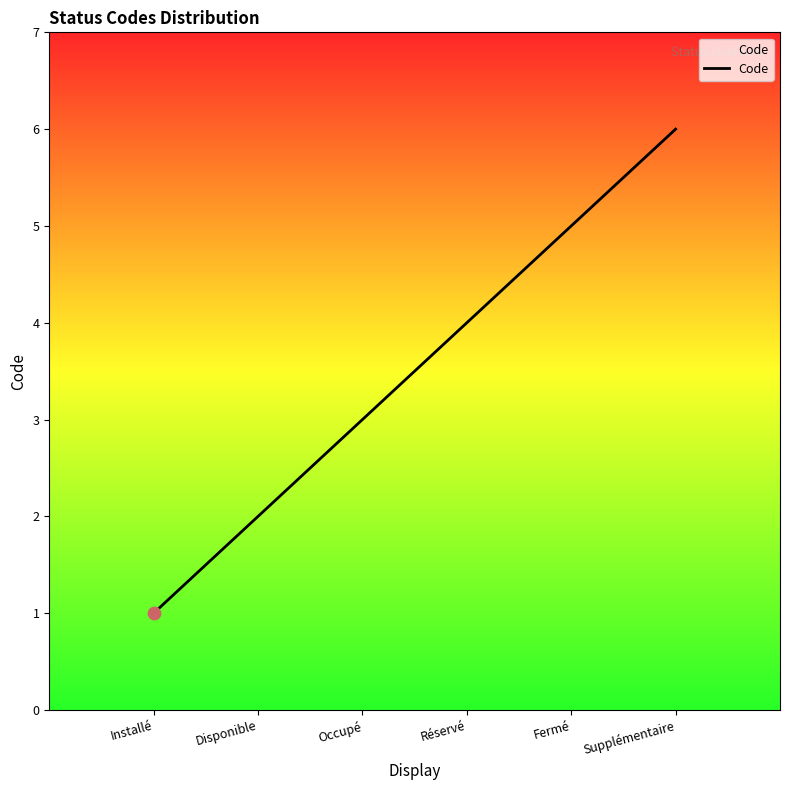

What is the maximum value shown in the chart?

6.0